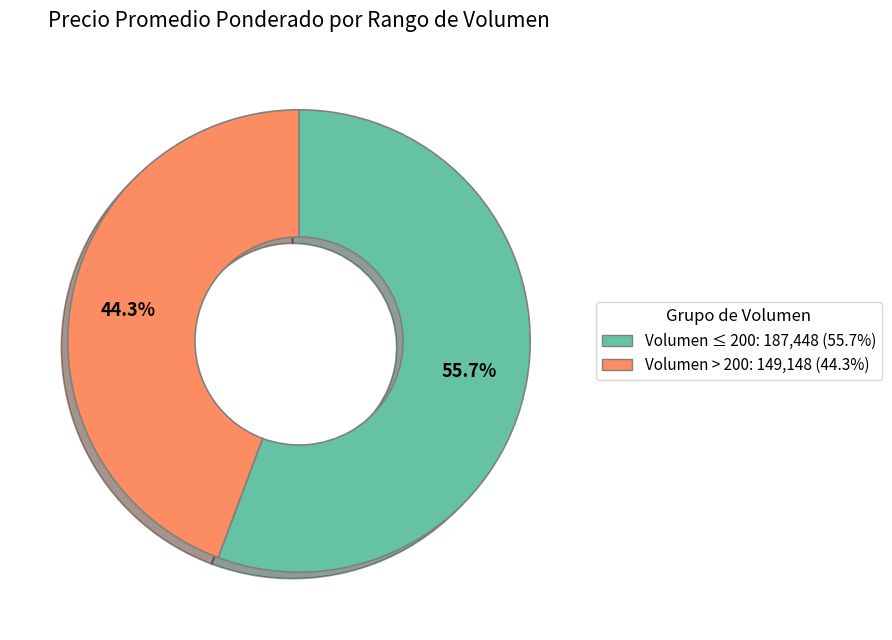

To the nearest percent, what is the average slice percentage?

50%